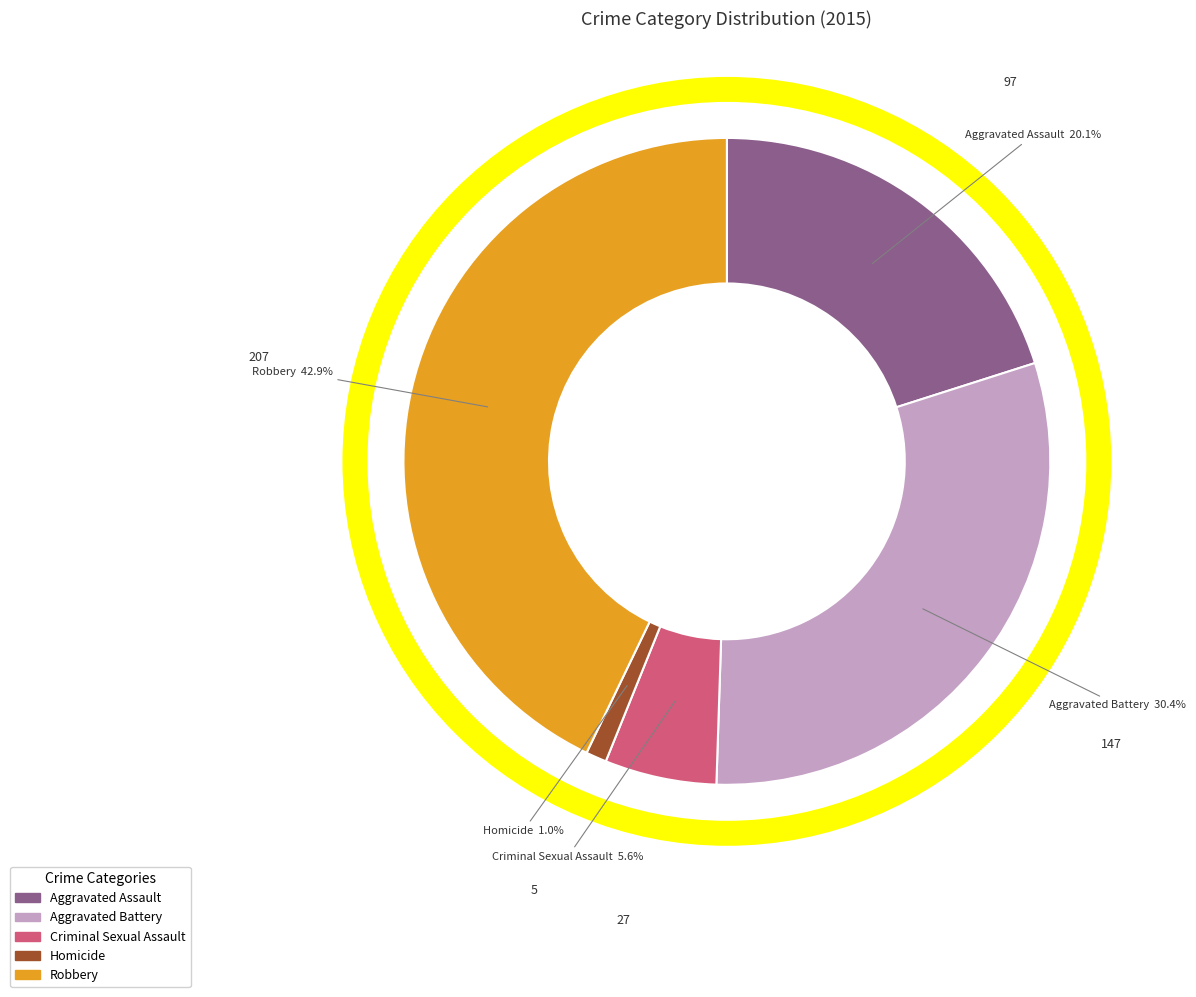

Rank the categories by value from lowest to highest.

Homicide, Criminal Sexual Assault, Aggravated Assault, Aggravated Battery, Robbery